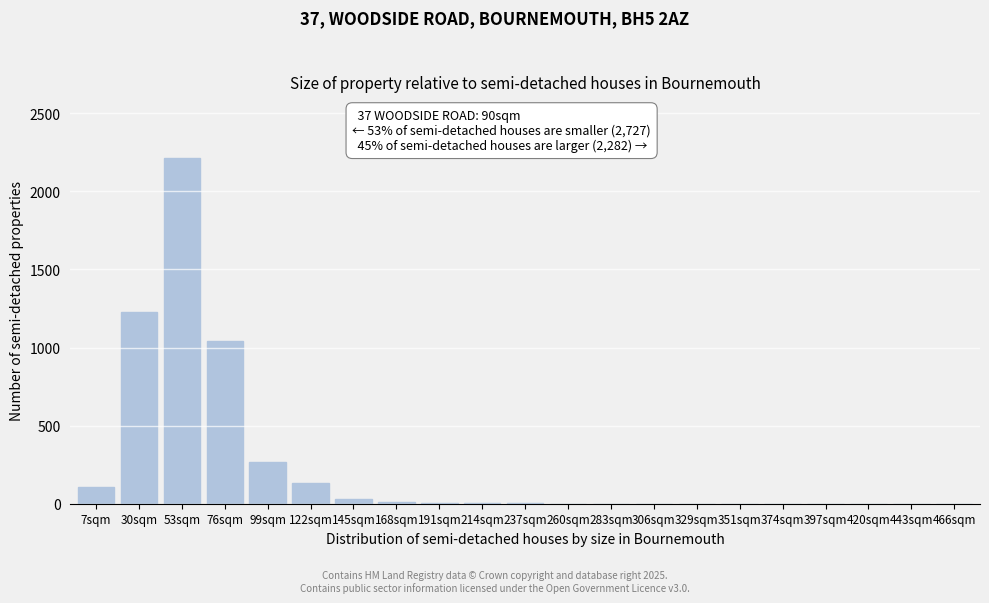

Between 351sqm and 76sqm, which is larger?

76sqm